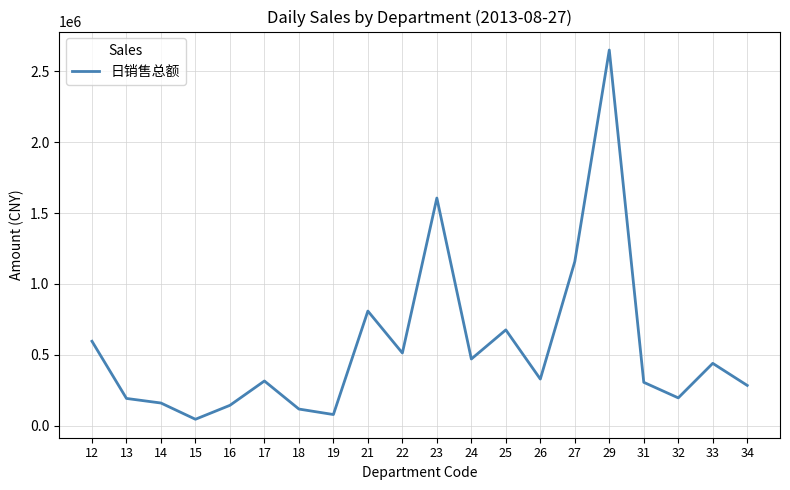

Where is the first local maximum?

17